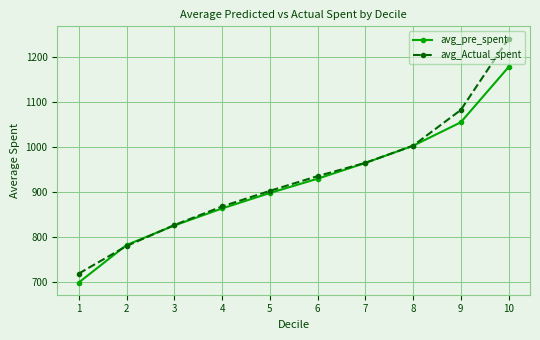

True or false: avg_pre_spent has a value of 1268.1 at 7.

False